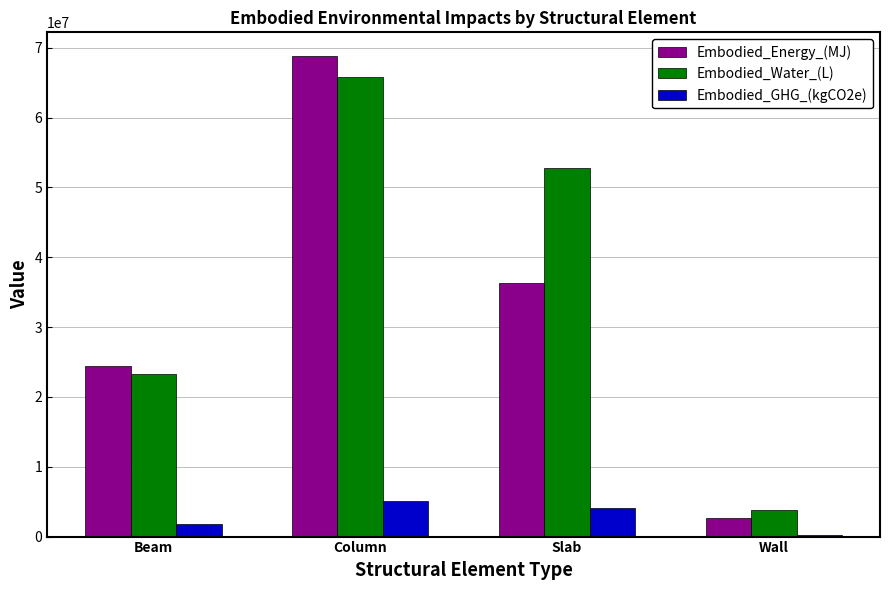

What is the approximate value of Embodied_Water_(L) at Slab?

52800720.8